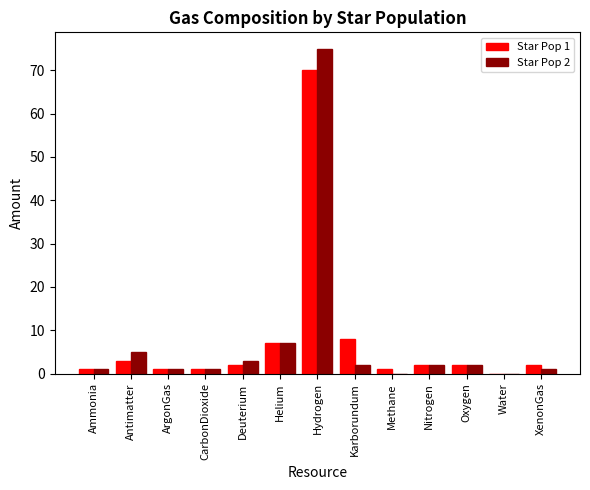

What is the average value of the Star Pop 2 series?

8